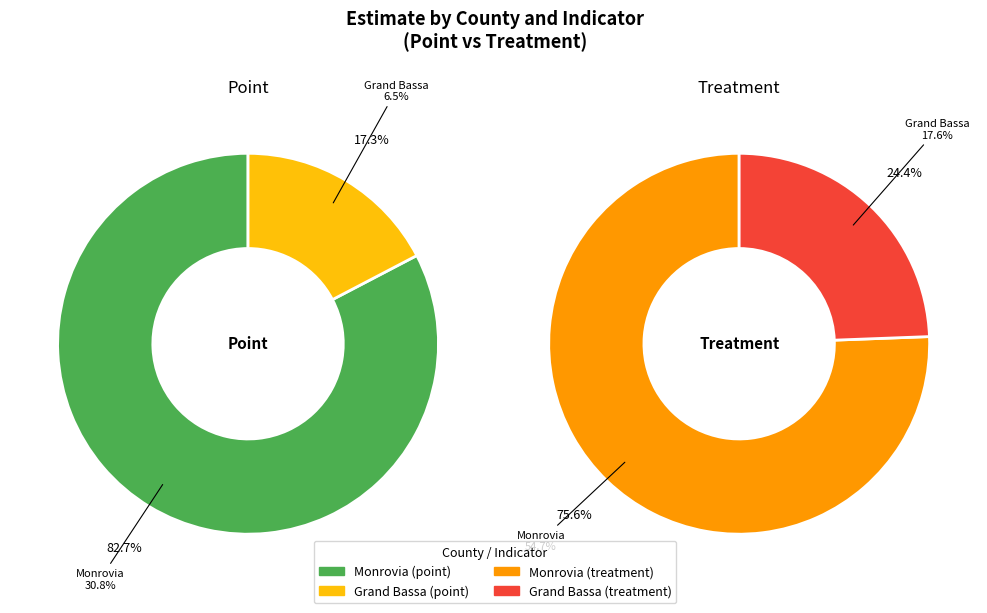

How many slices are in this pie chart?

2